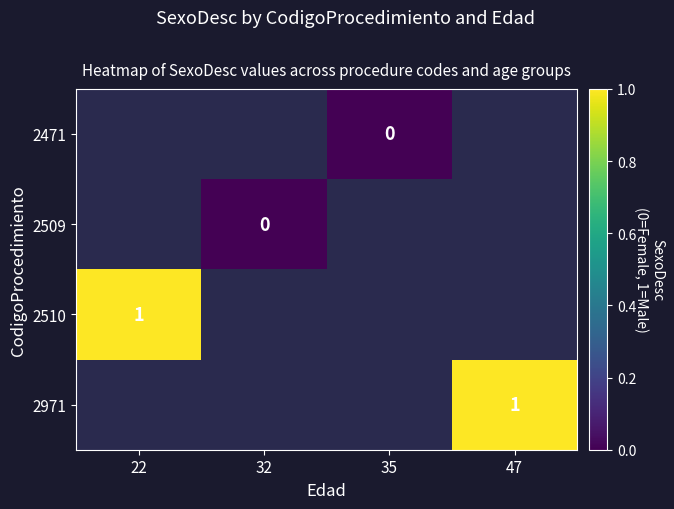

True or false: 2510 has a value of 1 at 22.

True